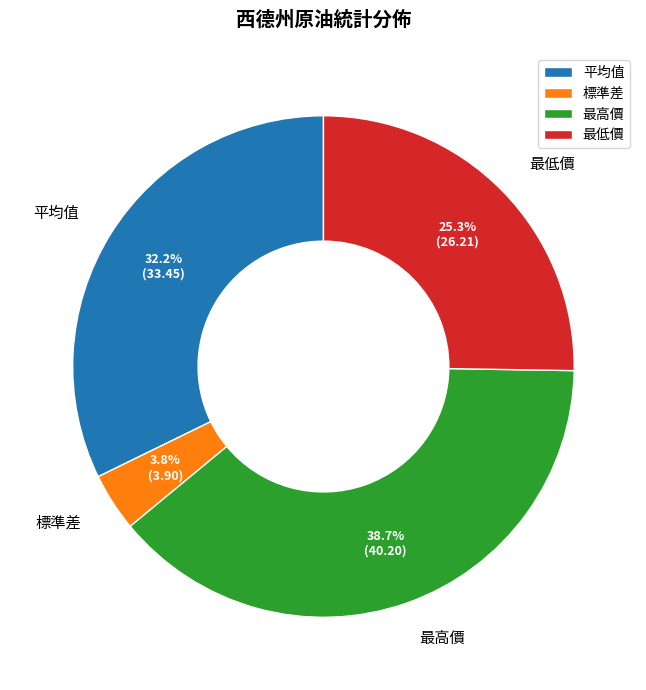

Rank the categories by value from lowest to highest.

標準差, 最低價, 平均值, 最高價